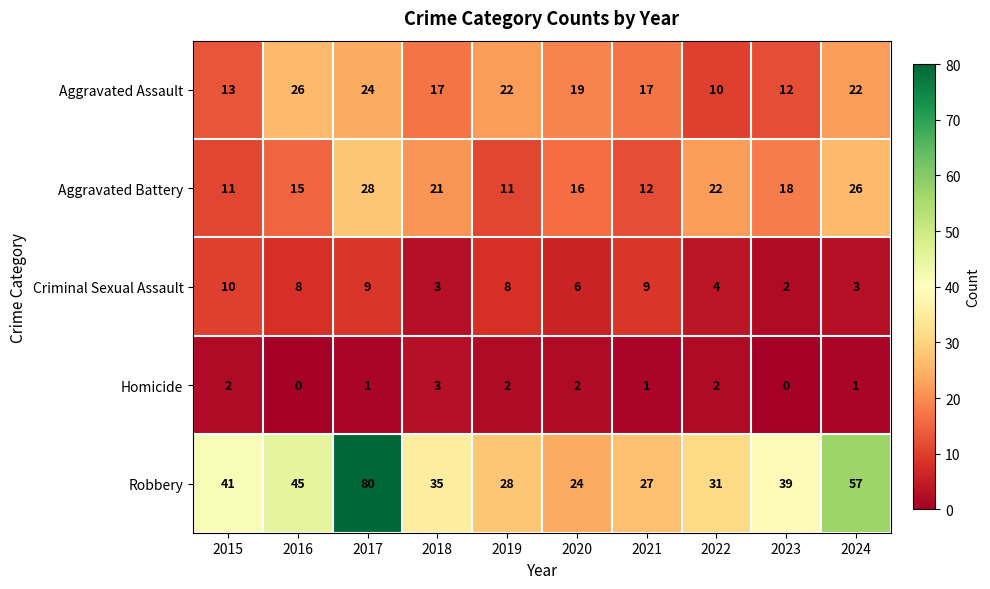

What is the sum of the Aggravated Assault values at 2015 and 2019?

35